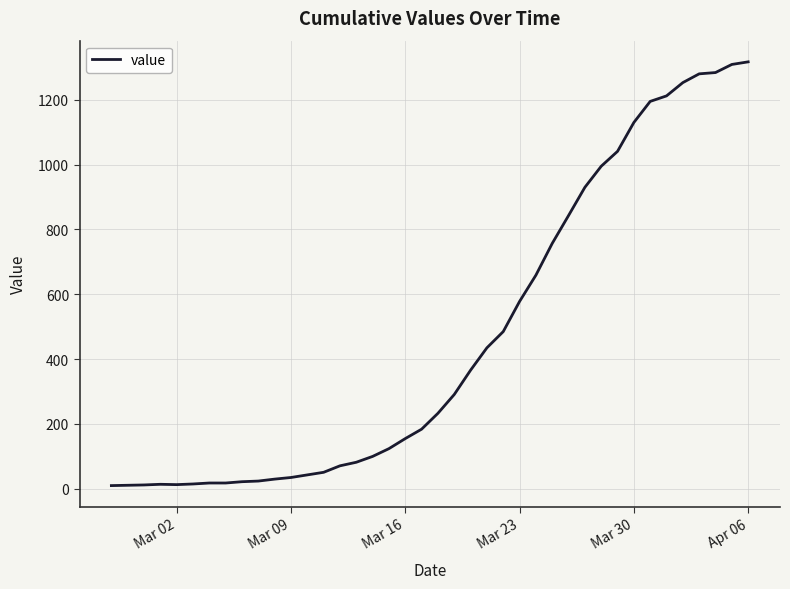

Count the number of data series in this chart.

1